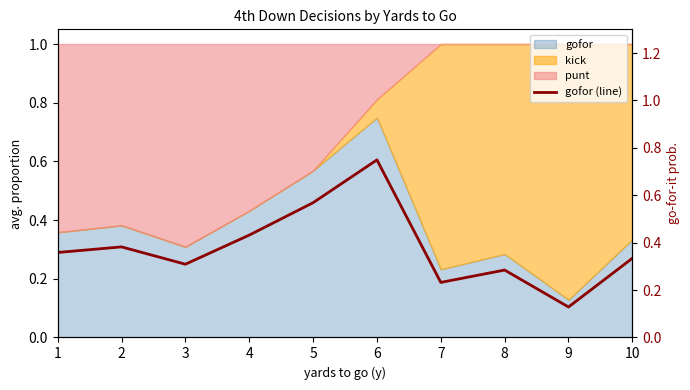

True or false: the data shows 0.6 at 5.

True